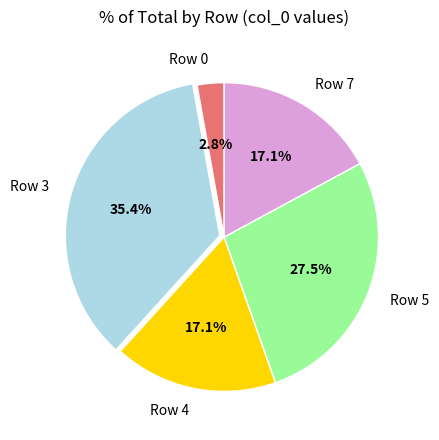

Which has a higher value, Row 5 or Row 7?

Row 5